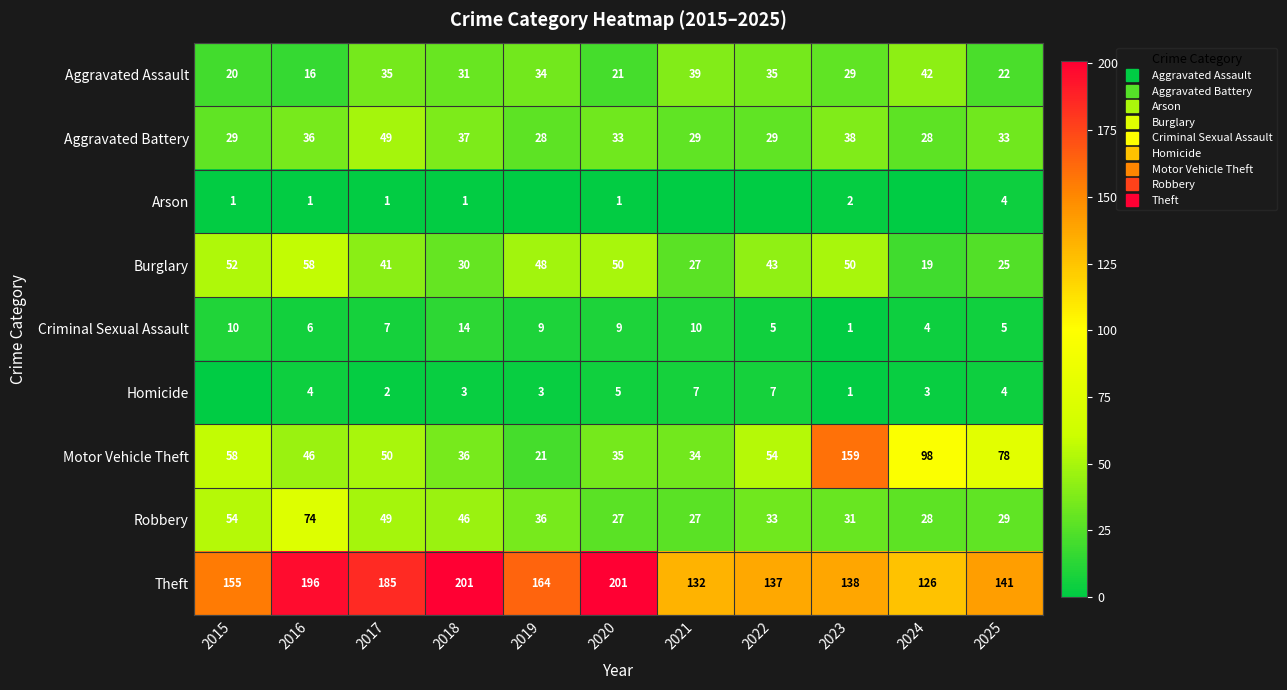

Between 2015 and 2019, which series saw the biggest shift?

Motor Vehicle Theft